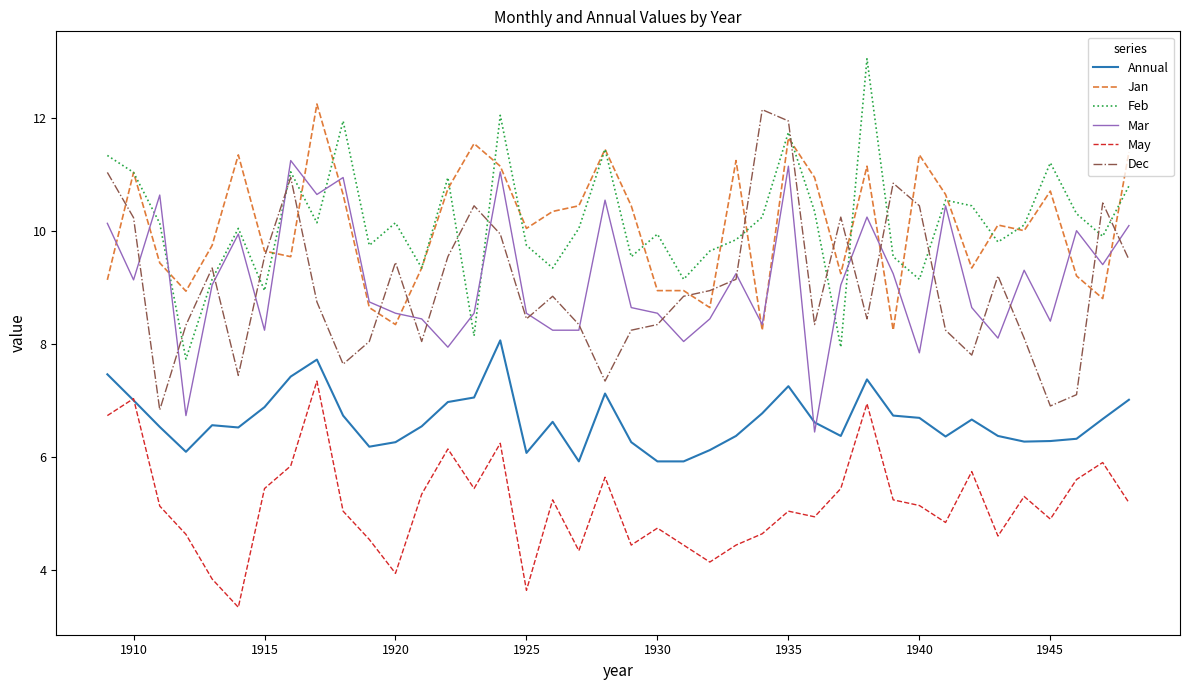

True or false: Feb and May intersect in this chart.

False